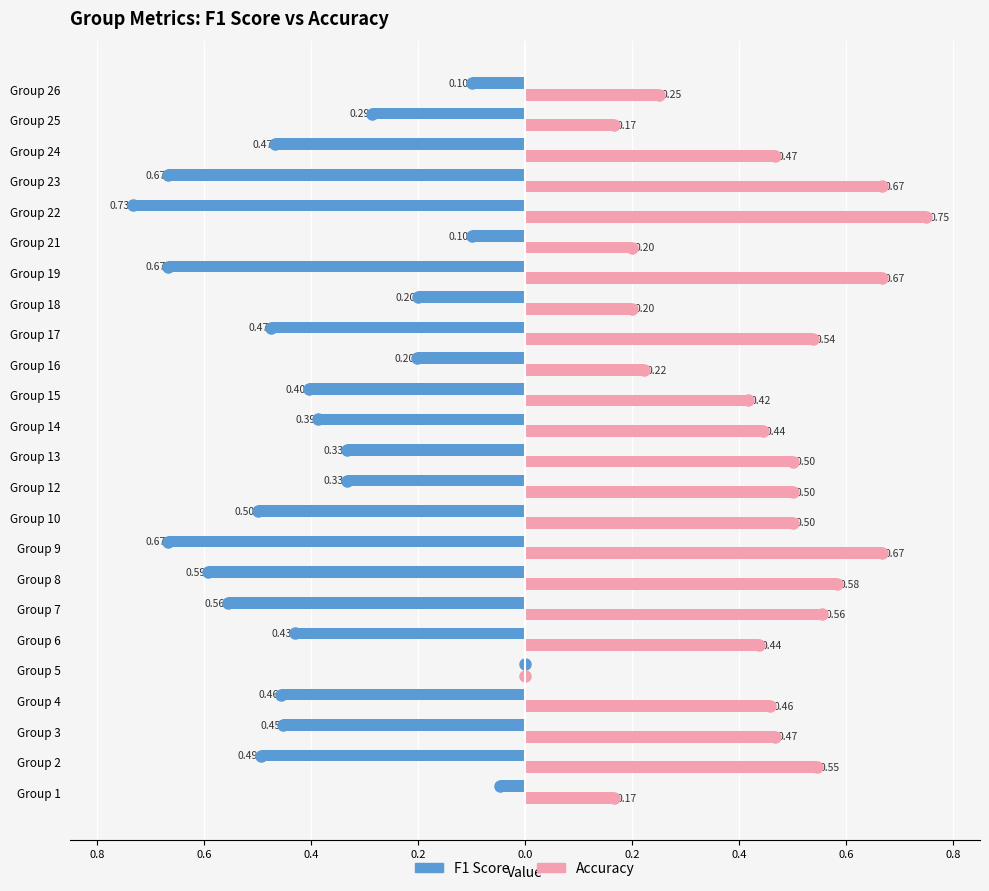

The value of f1 at 17 is -0.3. True or false?

False